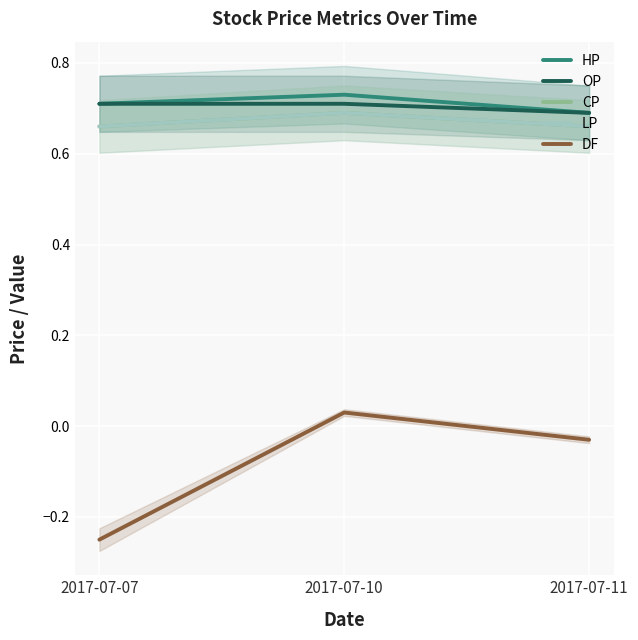

How many CP values are between 0 and 1?

3